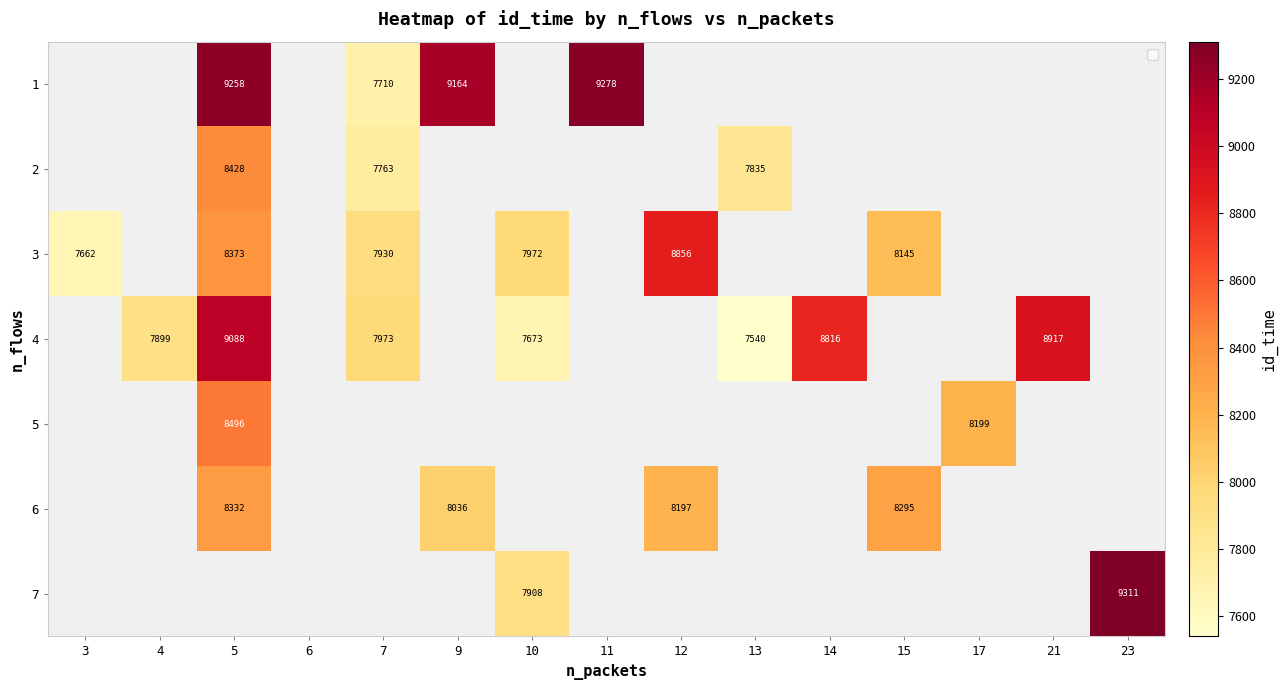

Is it true that 6 equals 8332.0 at 5?

True